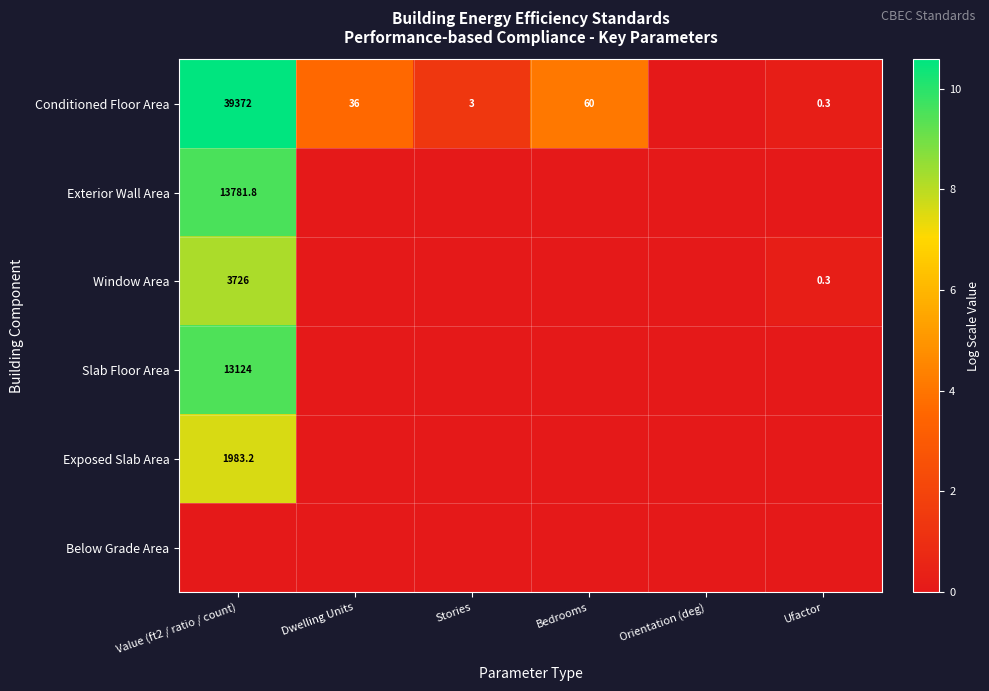

The Conditioned Floor Area series shows 102.3 at Bedrooms. True or false?

False